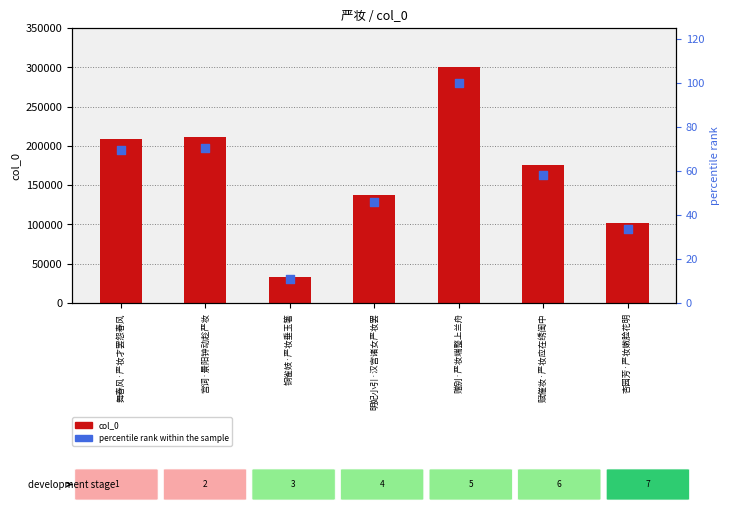

Is the value of percentile rank within the sample at 赠别·严妆端整上兰舟 greater than the value of col_0 at 赋催妆·严妆应在绣闺中?

No